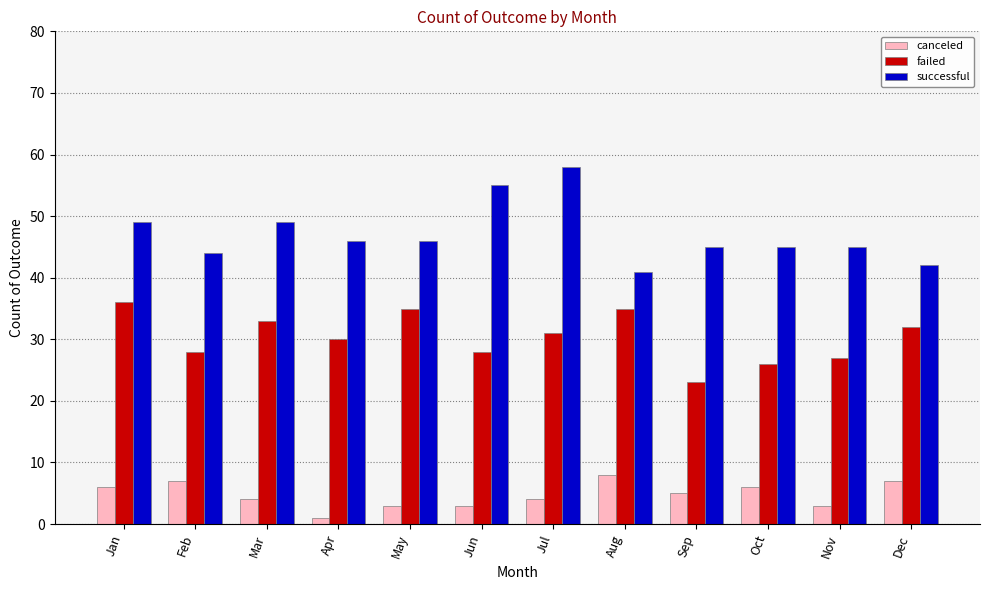

Which category has the lowest value across all series?

Apr